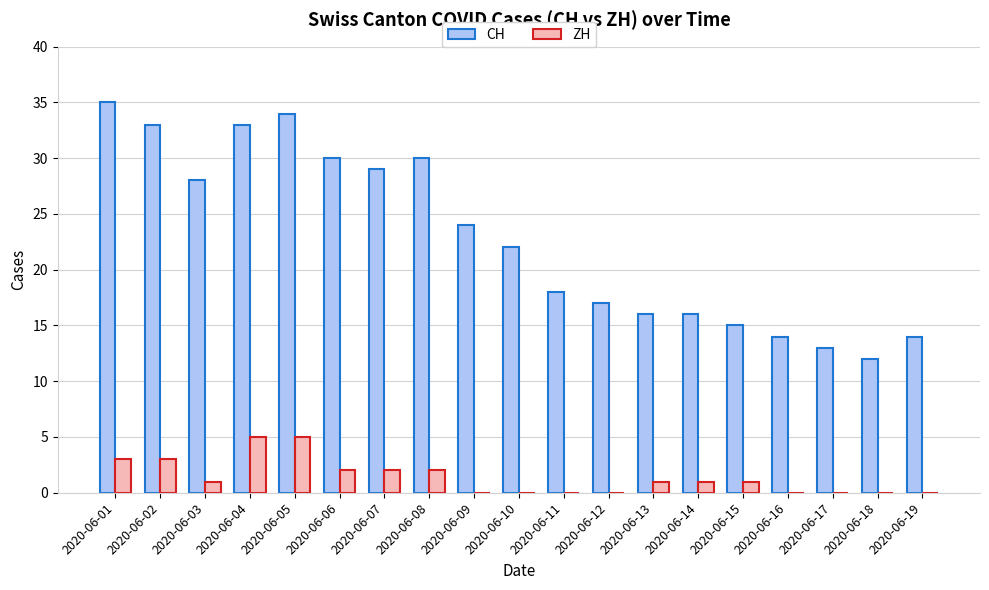

The value of ZH at 2020-06-15 is 1. True or false?

True